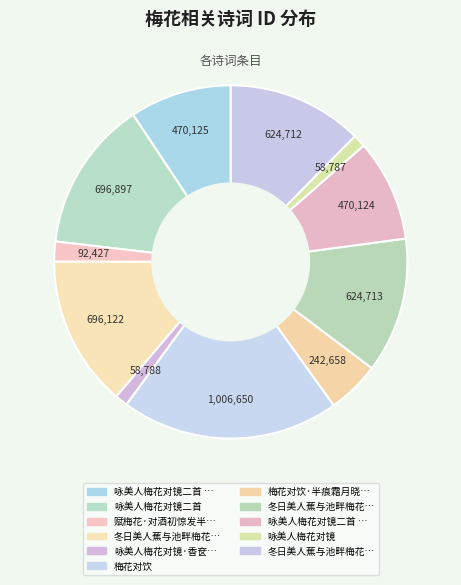

How many slices are in this pie chart?

11